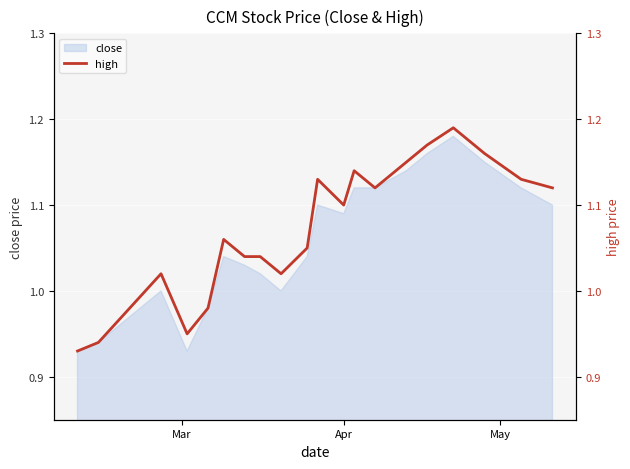

Which label corresponds to the smallest value in the chart?

Mar